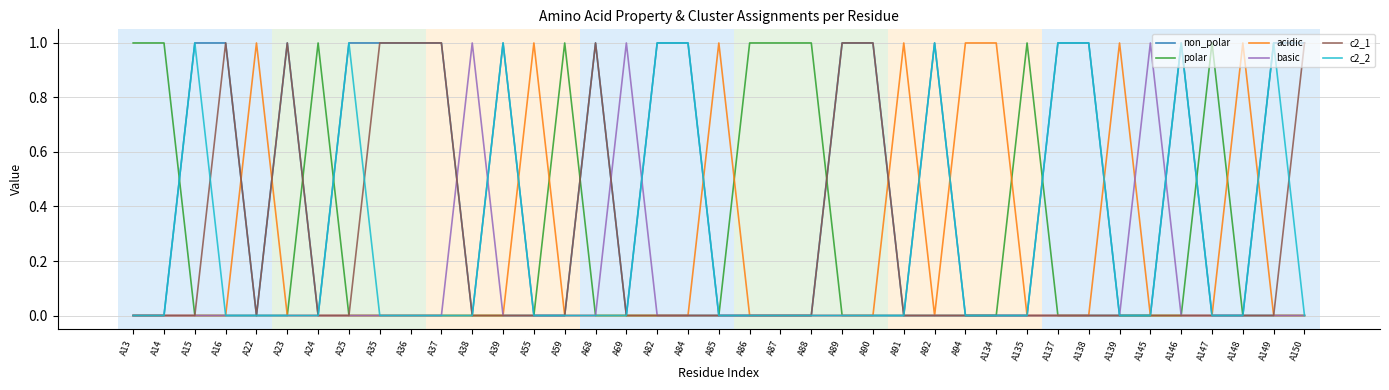

The acidic series shows 0 at A145. True or false?

True